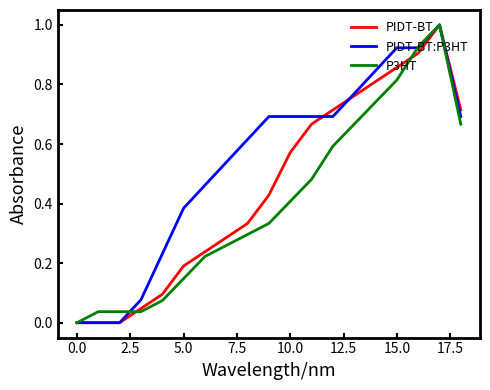

What is the maximum value shown in the chart?

1.0